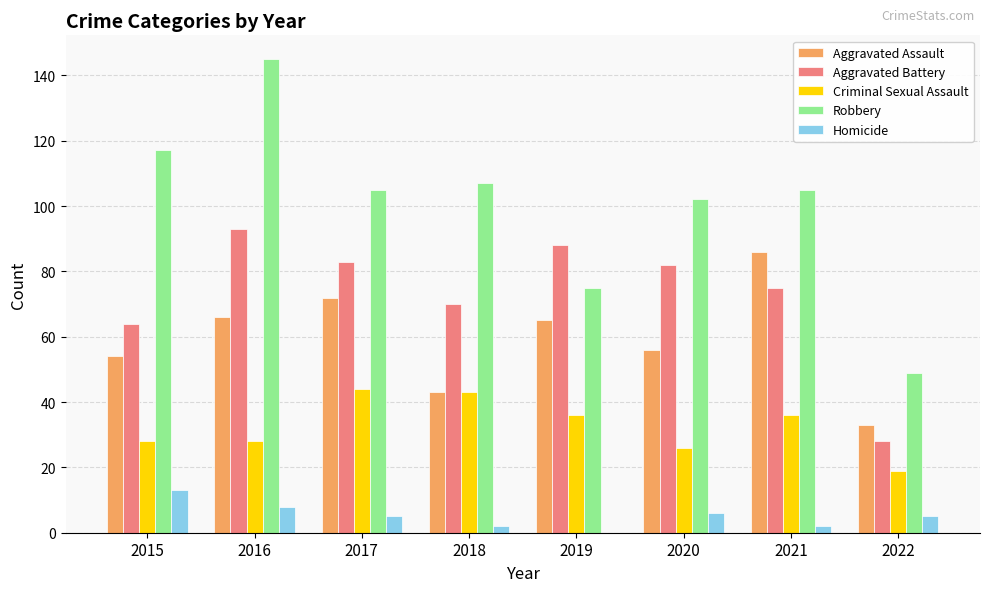

Is it true that Criminal Sexual Assault equals 17 at 2021?

False